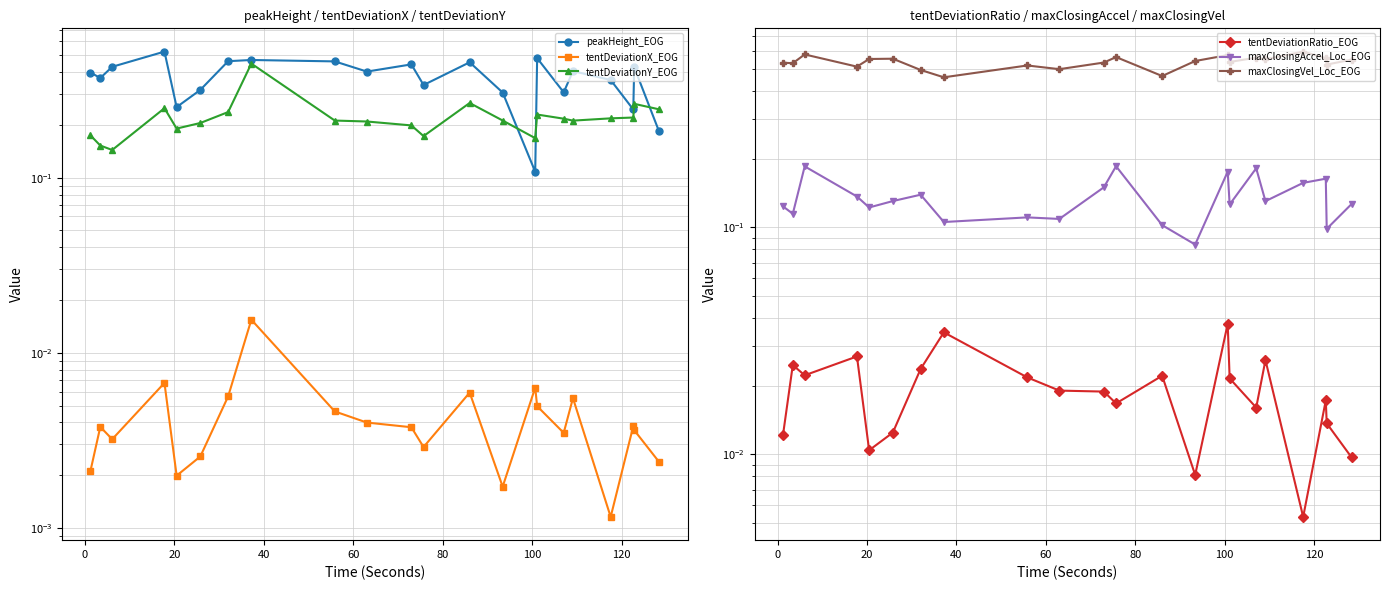

What is the maximum value shown in the chart?

0.6